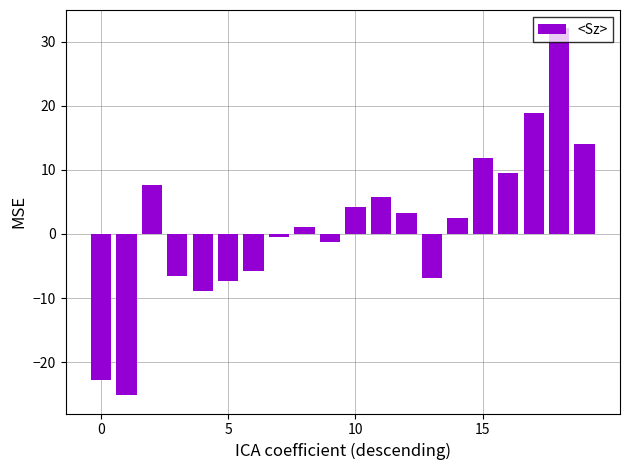

What is the maximum value shown in the chart?

32.1